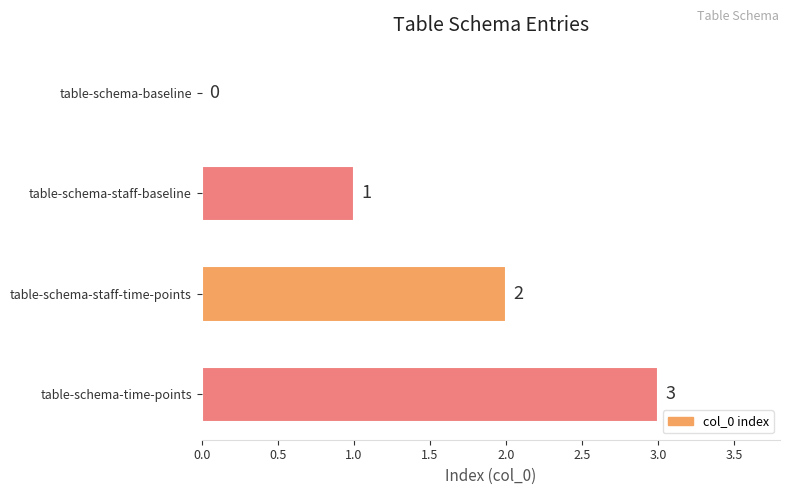

Are the bars horizontal?

Yes